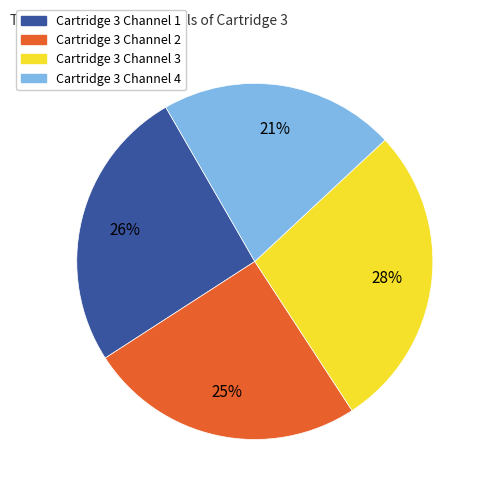

Rank the categories by value from lowest to highest.

Cartridge 3 Channel 4, Cartridge 3 Channel 2, Cartridge 3 Channel 1, Cartridge 3 Channel 3